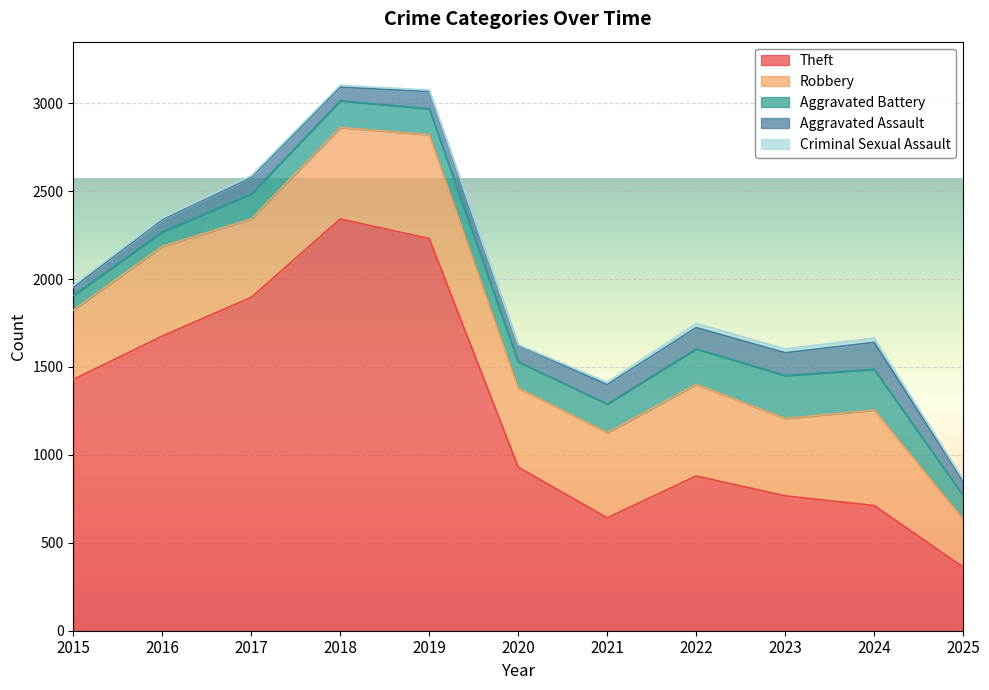

Reading right to left, transcribe all the data shown in this chart.

Theft: 362	712	767	880	642	930	2230	2342	1896	1676	1429
Robbery: 272	543	440	521	484	450	591	520	446	510	395
Aggravated Battery: 135	232	244	202	163	150	148	152	142	82	82
Aggravated Assault: 80	153	130	121	110	94	98	77	95	71	46
Criminal Sexual Assault: 12	24	22	24	14	3	8	11	8	8	12